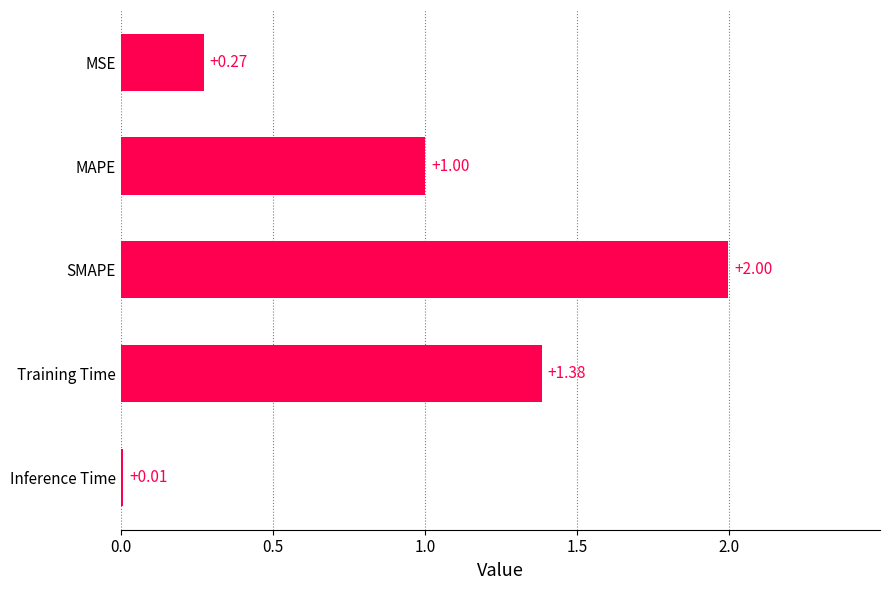

At which label is the value closest to 1?

MAPE